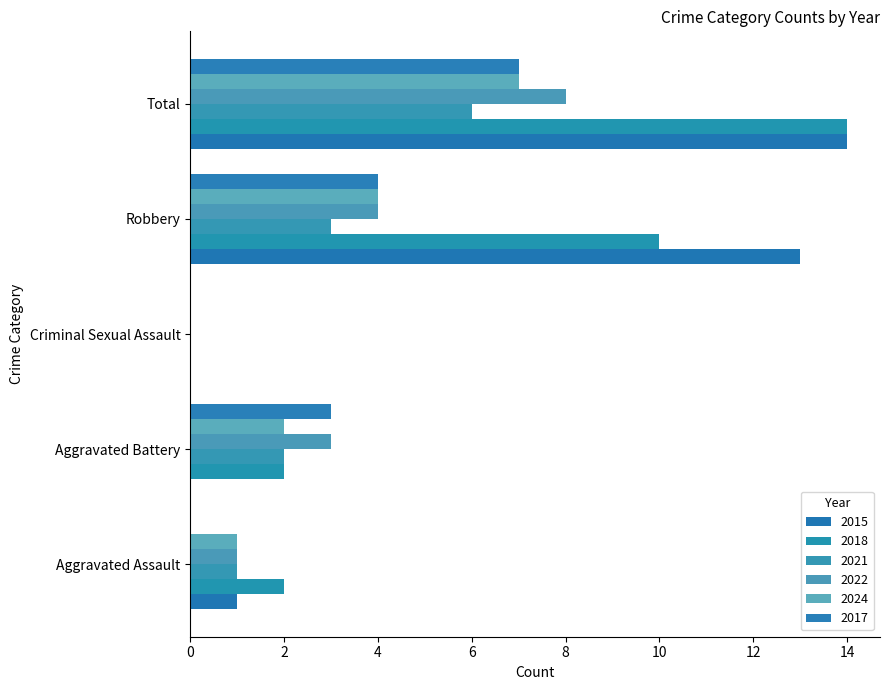

True or false: 2022 has a value of 4 at Robbery.

True